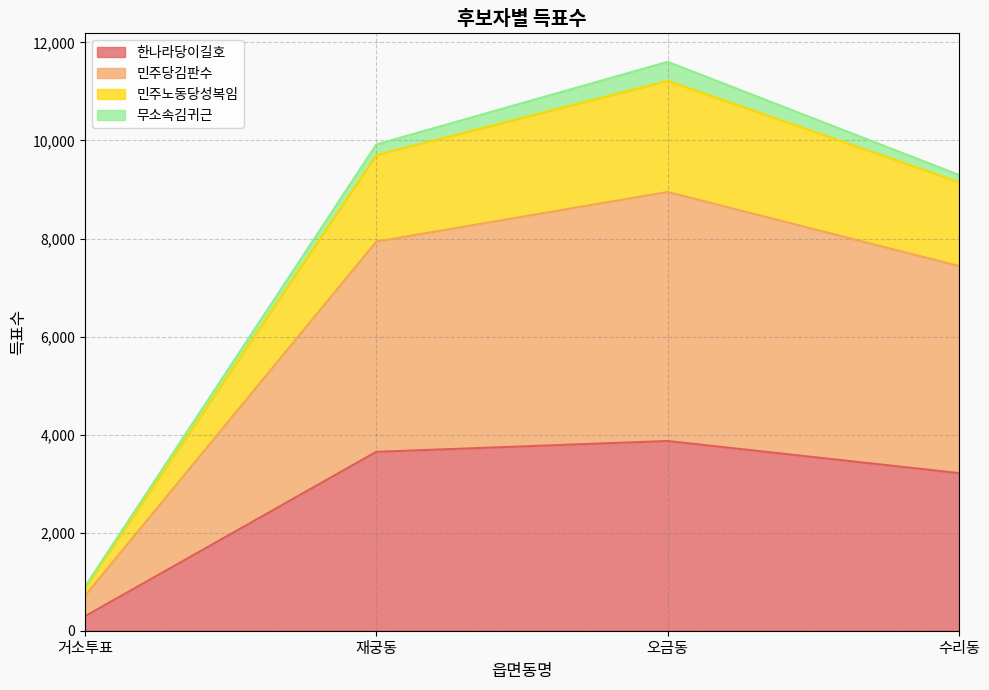

Count the number of categories in the chart.

4